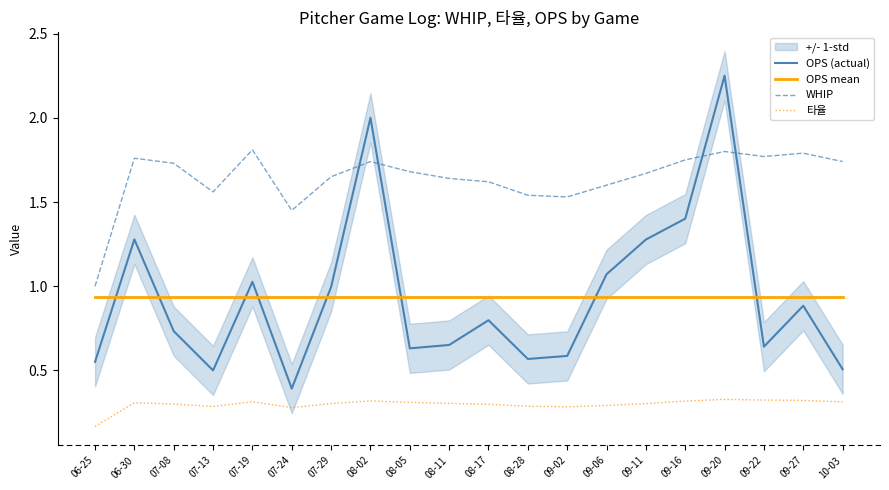

In OPS (actual), how many points are lower than both neighbors (excluding endpoints)?

5